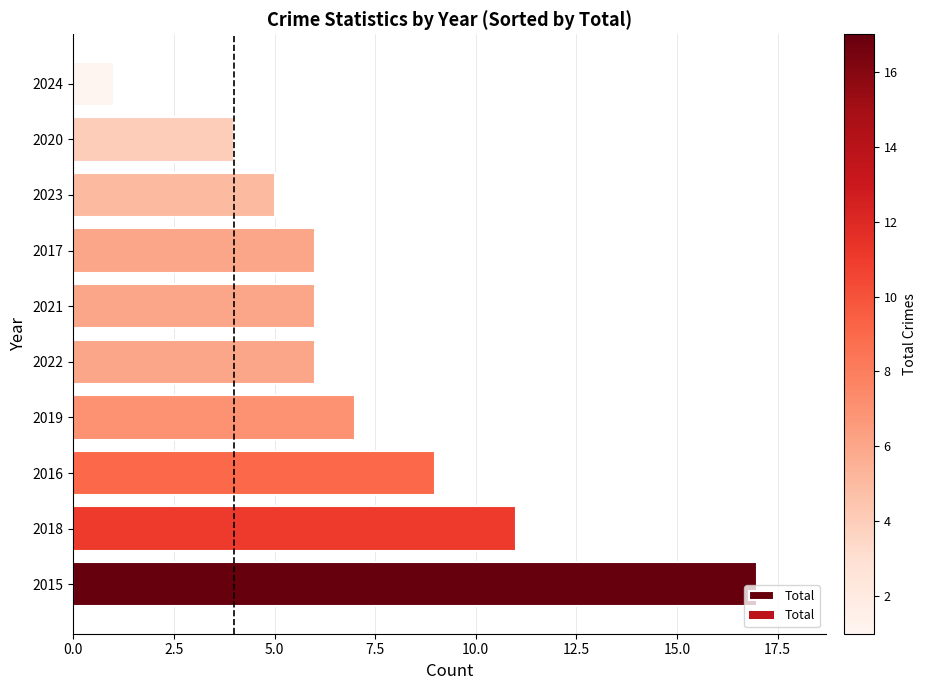

The value at 2015 is 4. True or false?

False